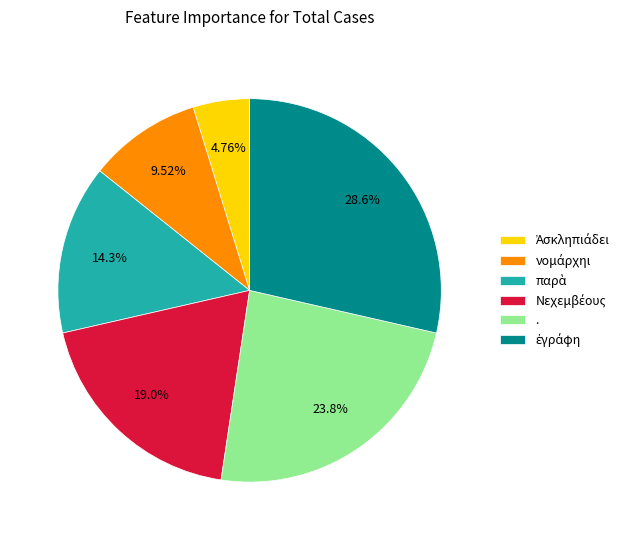

To the nearest percent, what is the difference between the largest and smallest slice percentages?

24%